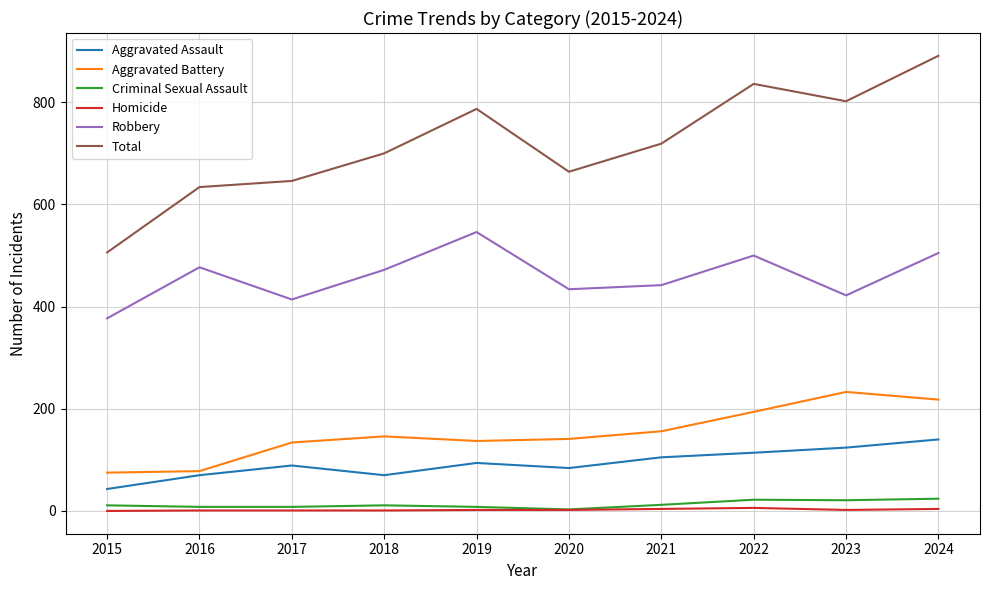

The value of Robbery at 2021 is 614. True or false?

False